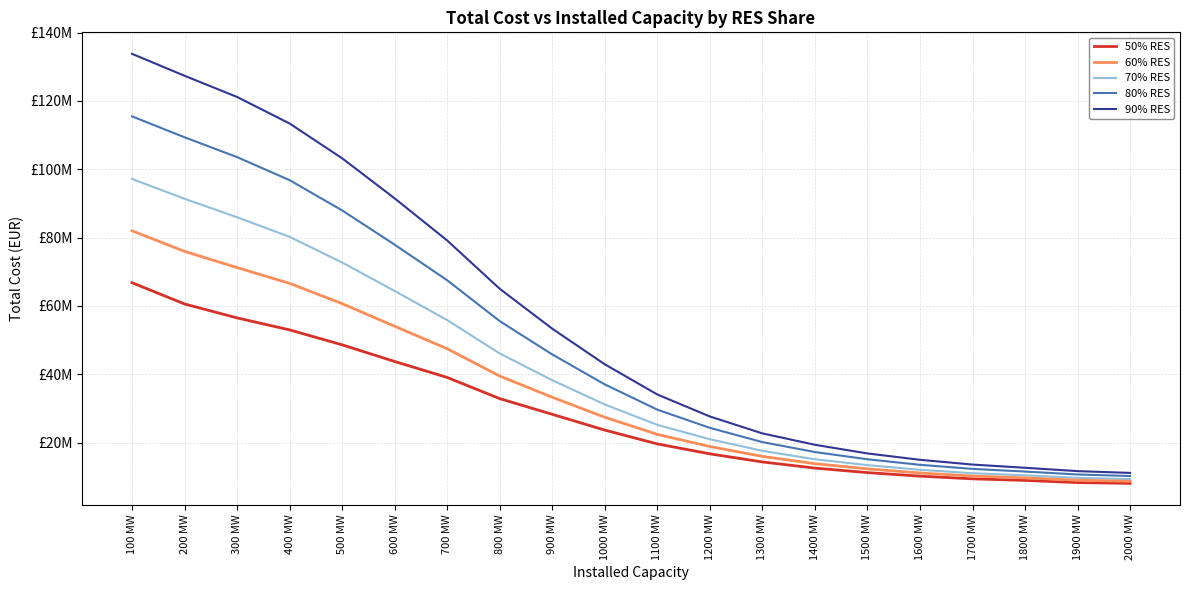

Does the chart display data point markers on the line(s)?

No